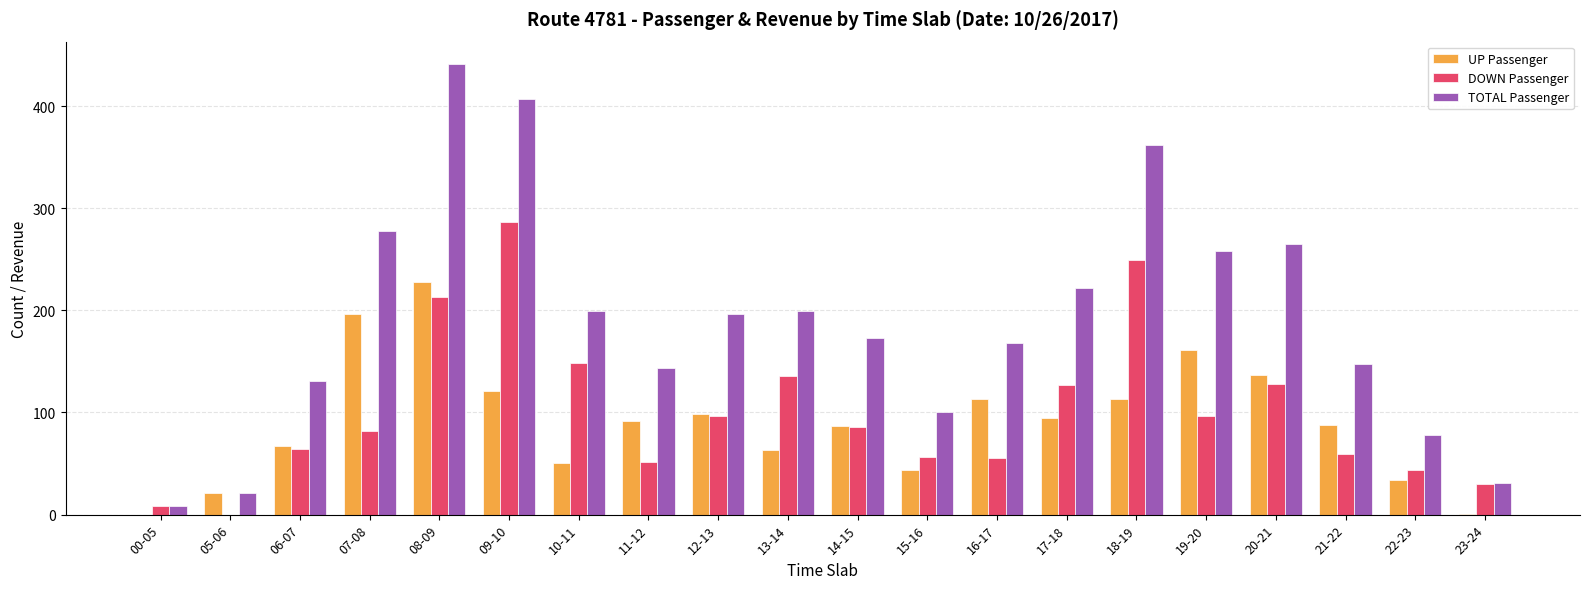

The value of TOTAL Passenger at 09-10 is 407. True or false?

True